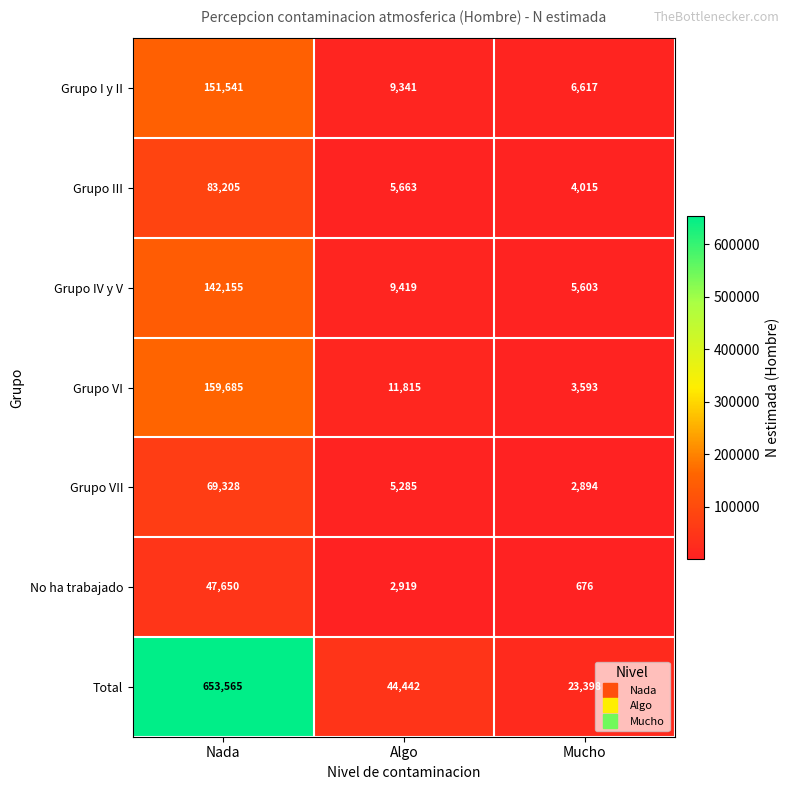

Reading left to right, transcribe all the data shown in this chart.

Grupo I y II: 151541	9341	6617
Grupo III: 83205	5663	4015
Grupo IV y V: 142155	9419	5603
Grupo VI: 159685	11815	3593
Grupo VII: 69328	5285	2894
No ha trabajado: 47650	2919	676
Total: 653565	44442	23398